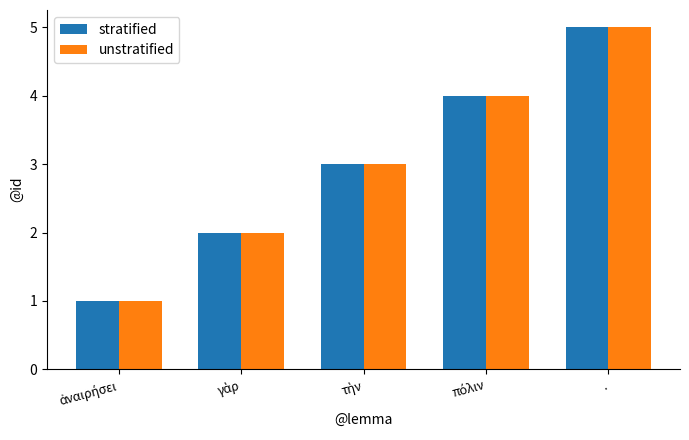

What is the total value across all series at .?

10